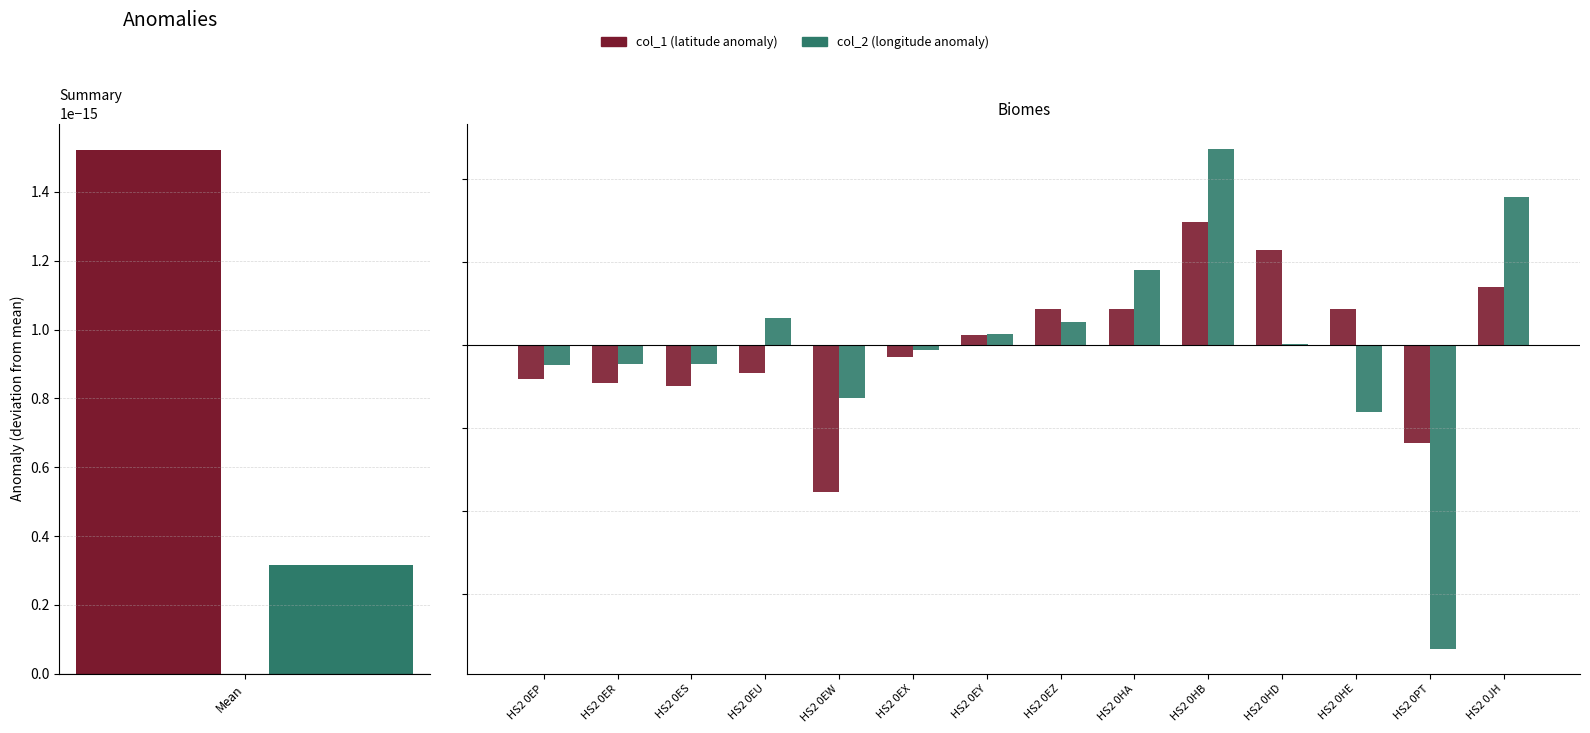

Rank the categories by col_1 (latitude anomaly) value from lowest to highest.

HS2 0EW, HS2 0PT, HS2 0ES, HS2 0ER, HS2 0EP, HS2 0EU, HS2 0EX, HS2 0EY, HS2 0HE, HS2 0HA, HS2 0EZ, HS2 0JH, HS2 0HD, HS2 0HB